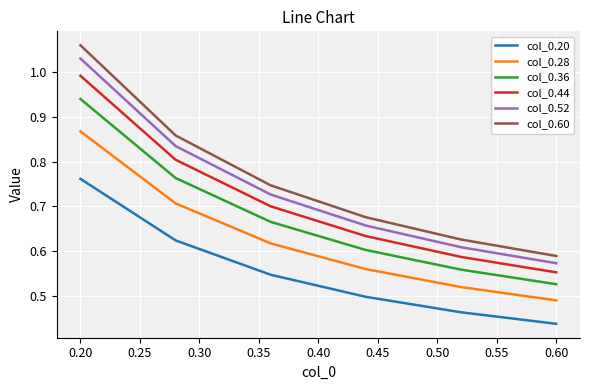

True or false: col_0.20 and col_0.60 intersect in this chart.

False